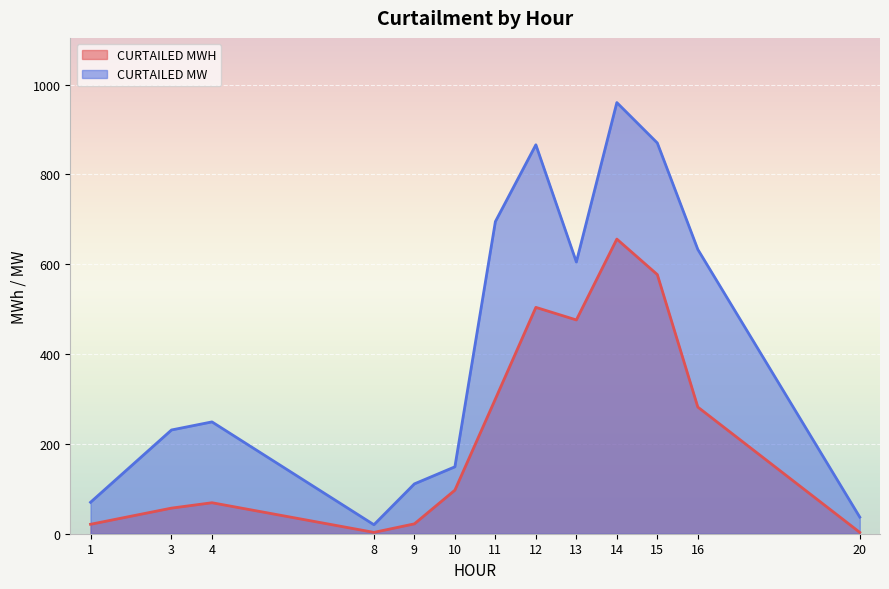

True or false: CURTAILED MWH and CURTAILED MW intersect in this chart.

False